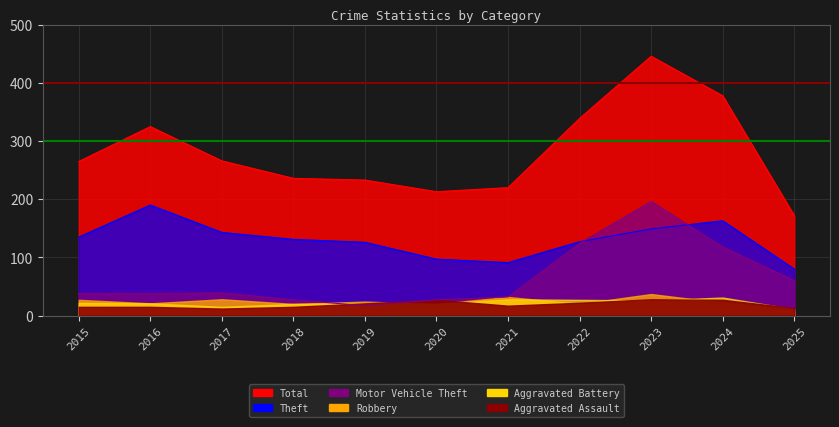

Which series has the largest range (max minus min)?

Total